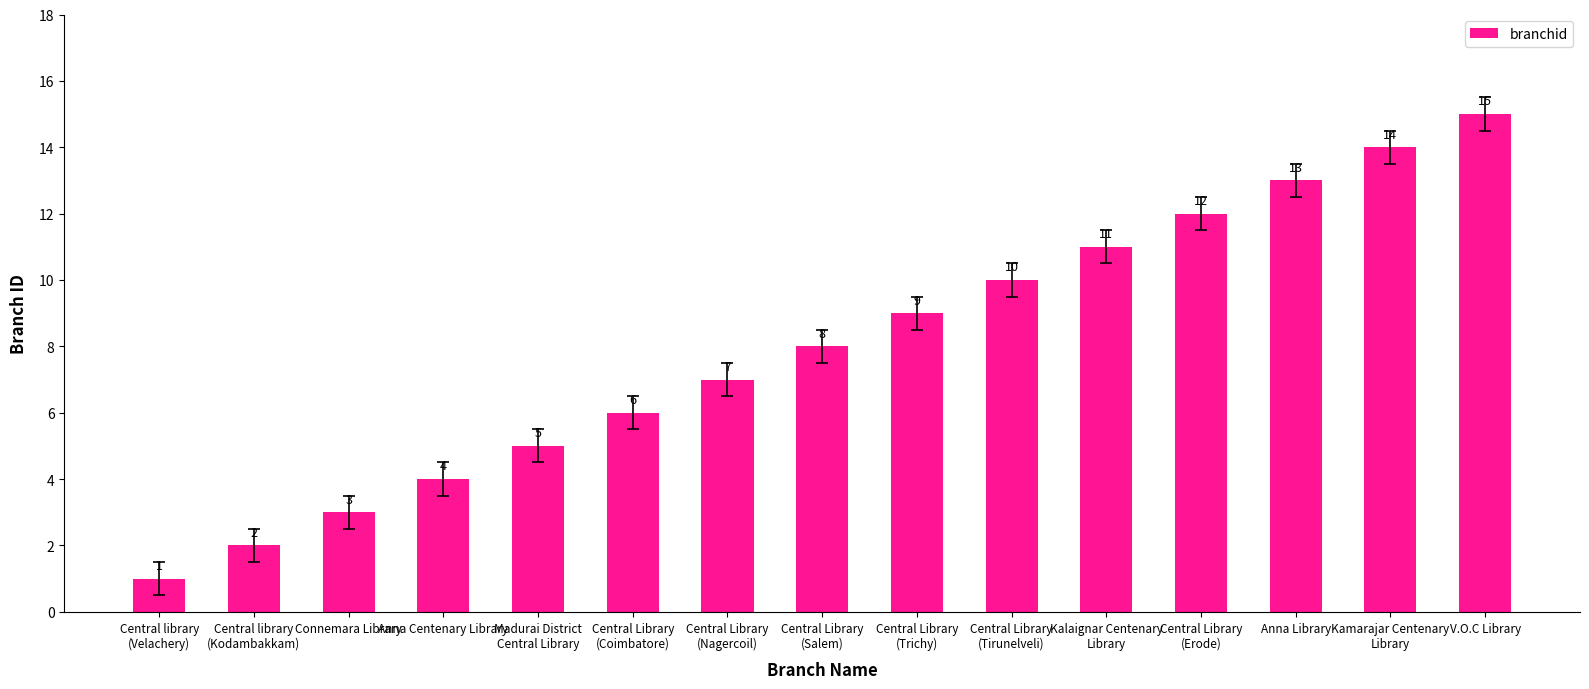

How many series are shown in this chart?

1